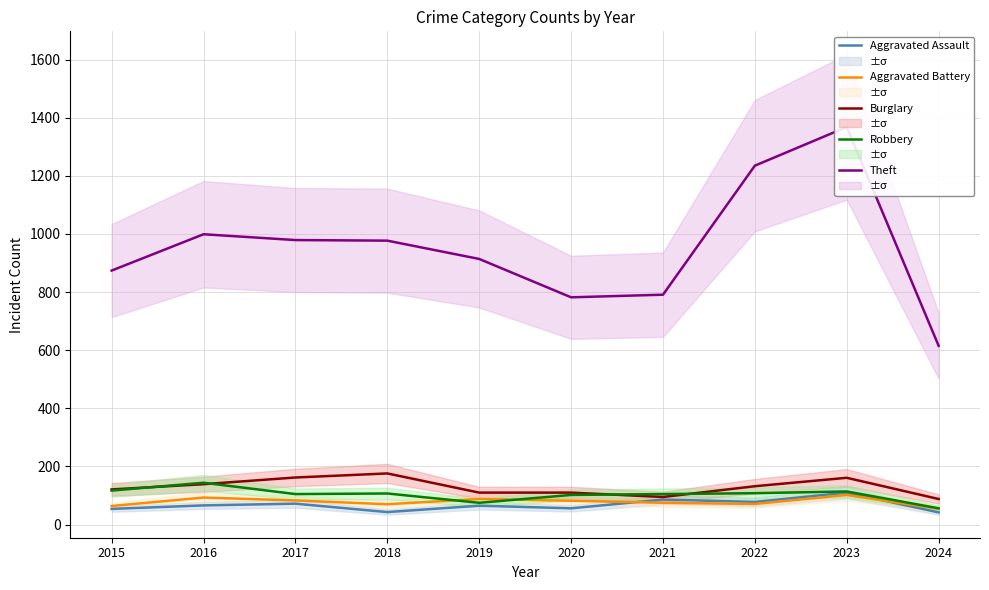

The Burglary series shows 116 at 2024. True or false?

False